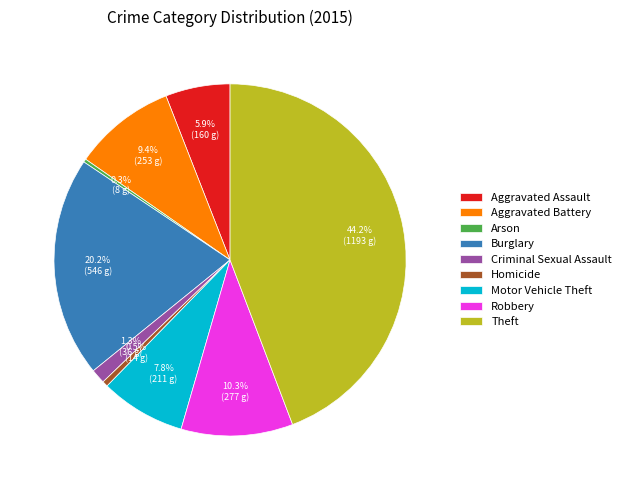

How much of the chart is everything except Aggravated Assault?

94.1%